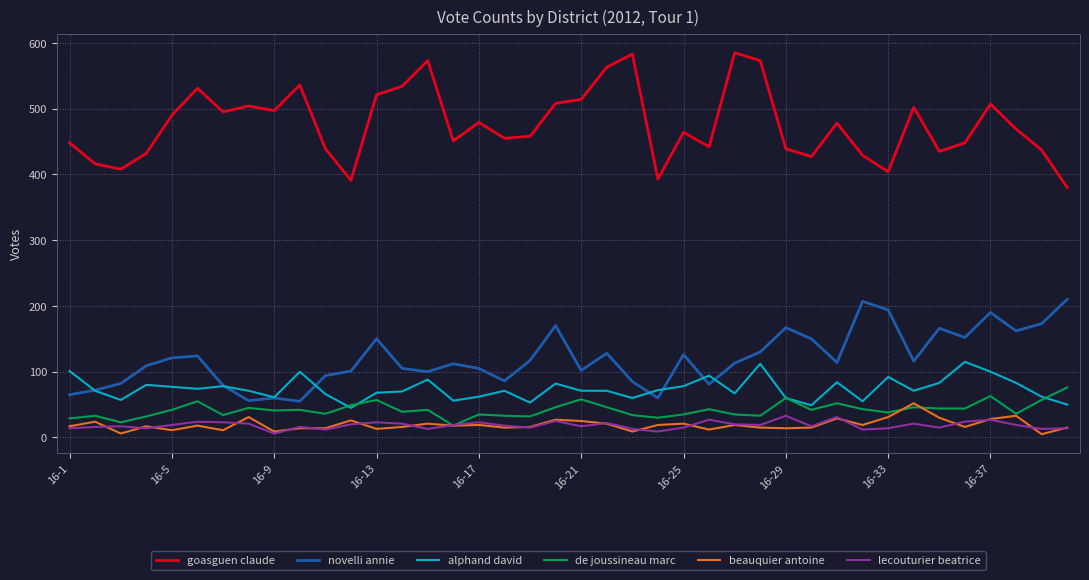

Which series has the largest total across all categories?

goasguen claude